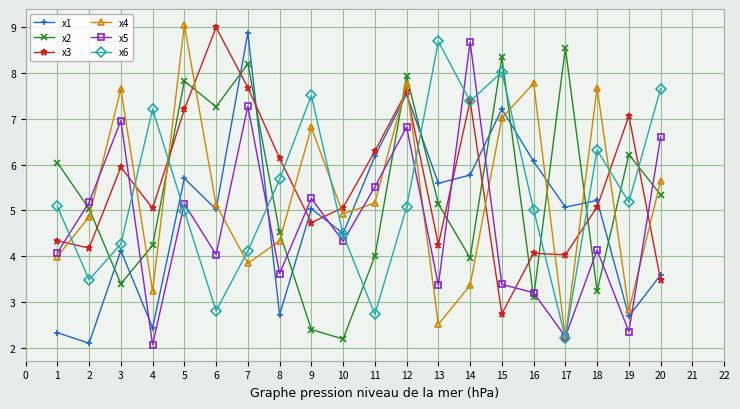

True or false: x2 has a value of 1.2 at 13.

False